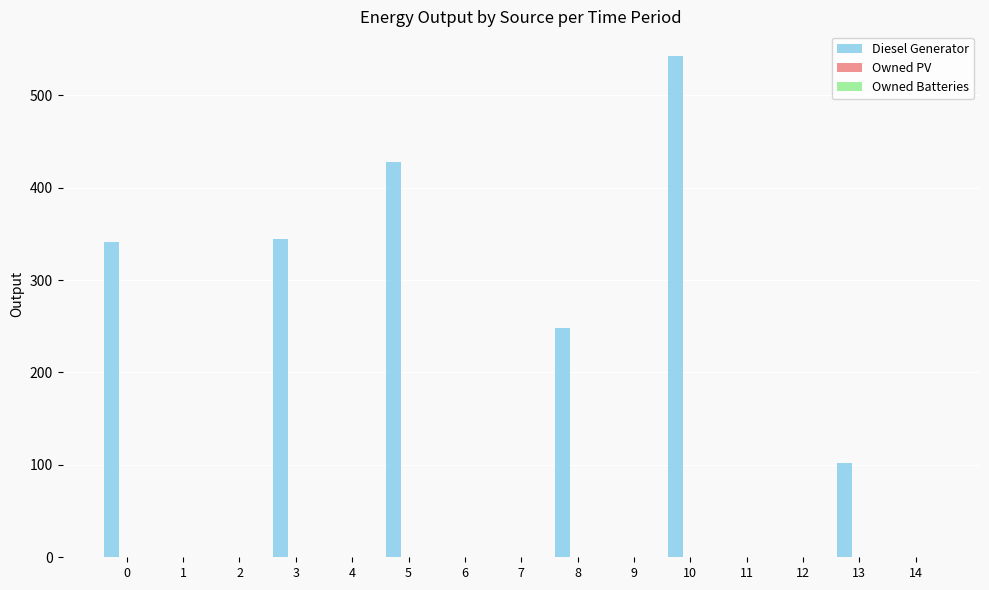

What is the greatest value displayed?

542